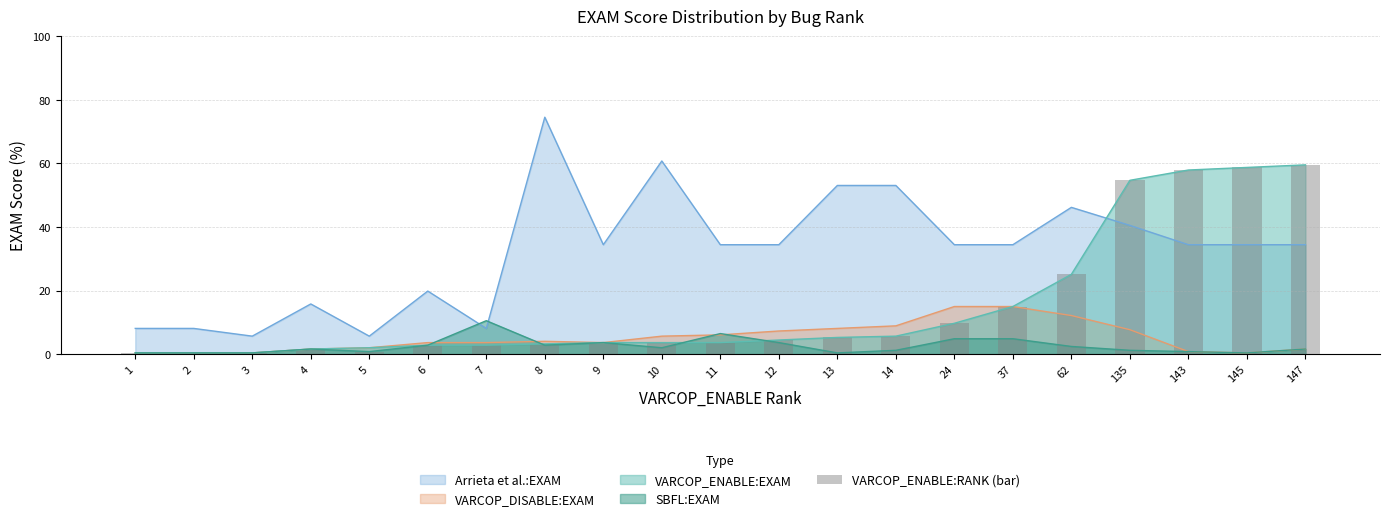

The value of VARCOP_ENABLE:EXAM at 147 is 90.6. True or false?

False